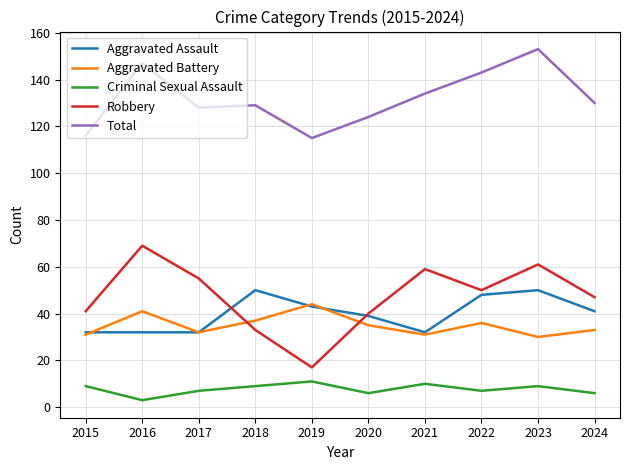

List the series in order of their peak value, lowest first.

Criminal Sexual Assault, Aggravated Battery, Aggravated Assault, Robbery, Total